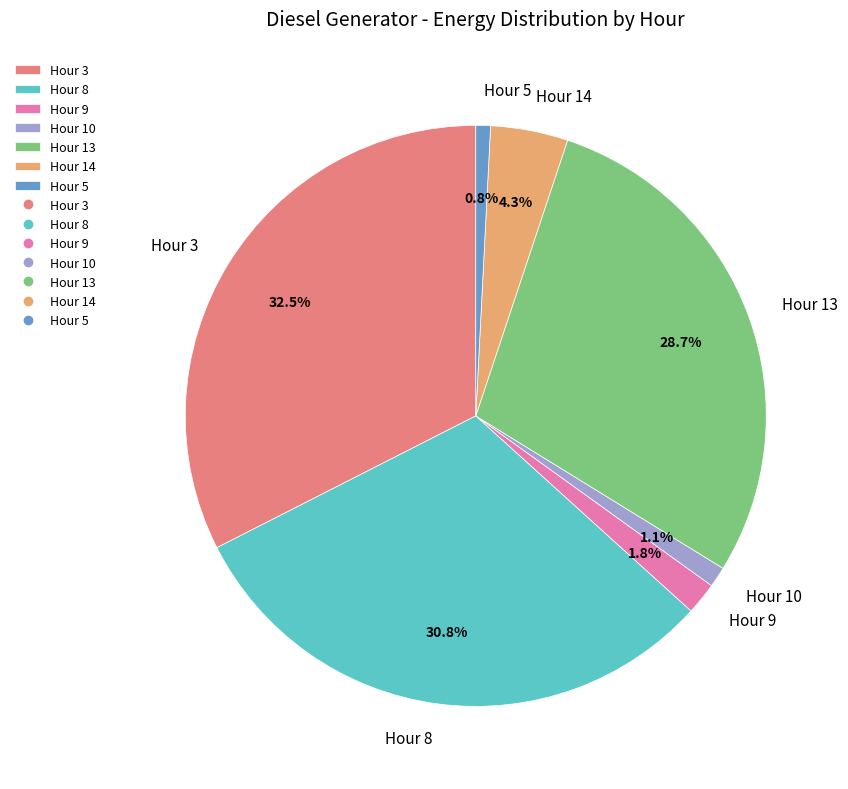

Does Hour 5 represent more than half of the total?

No